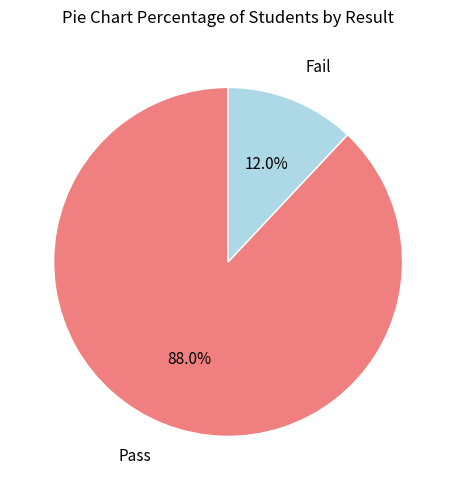

Is there a majority slice in this chart?

Yes